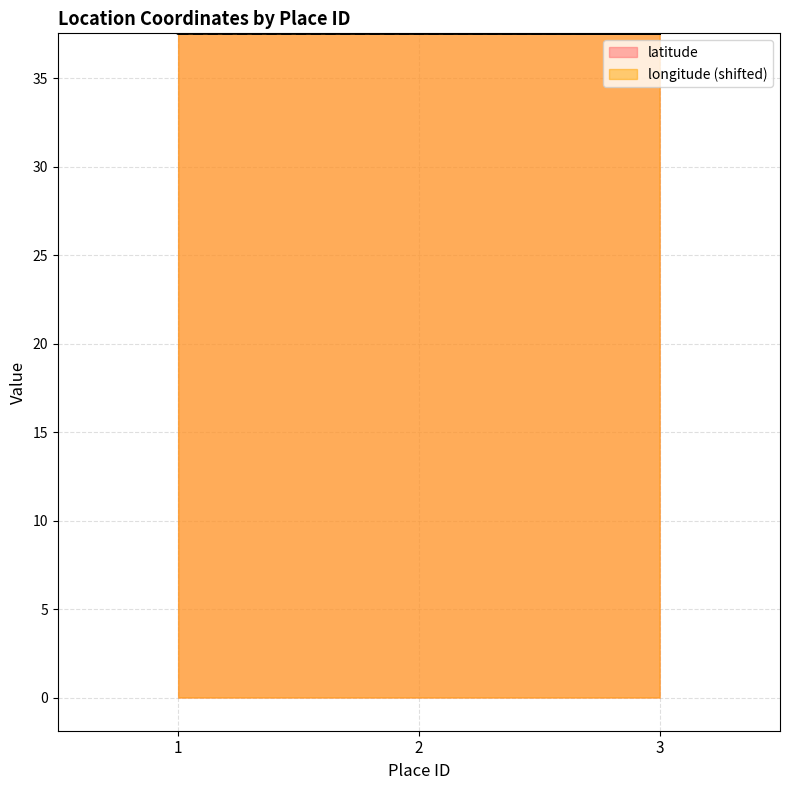

Between 1 and 3, which is larger?

1